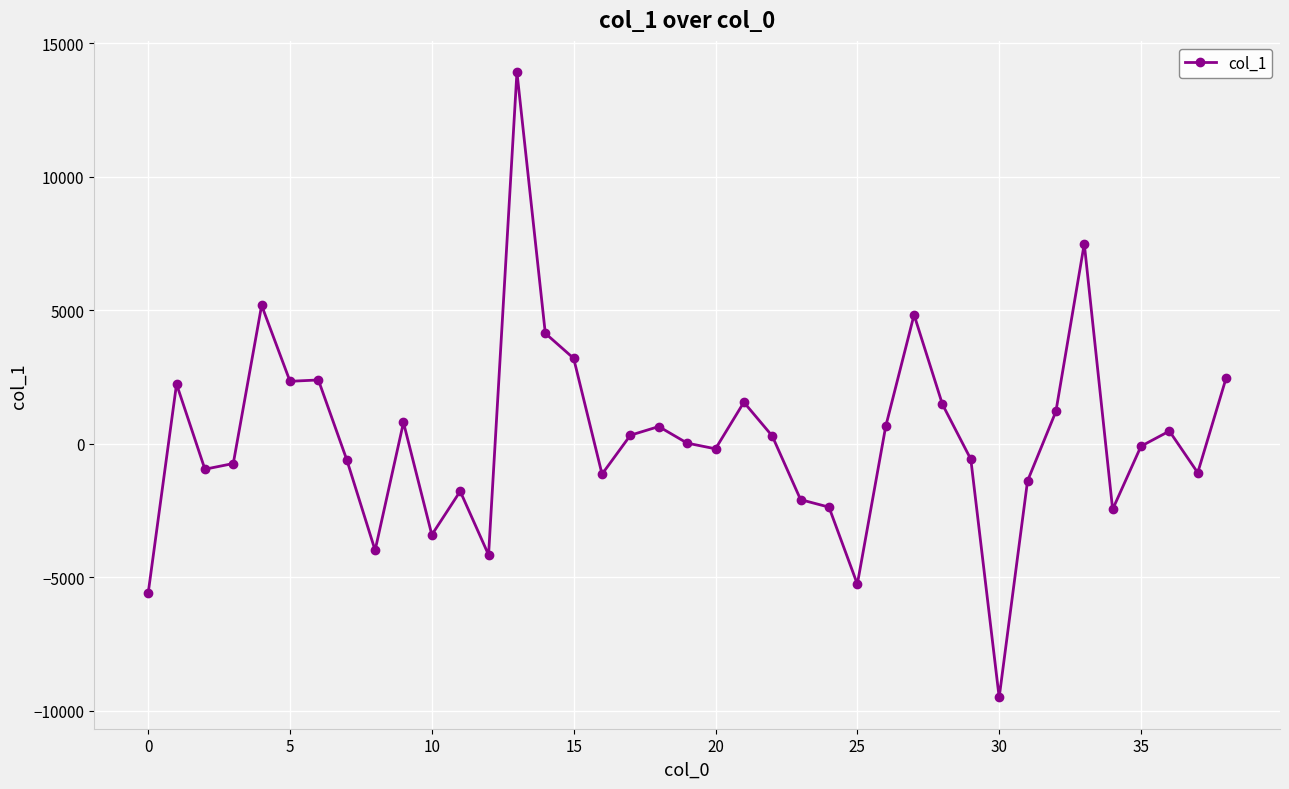

What is the value of the 25th point from the left?

-2370.1